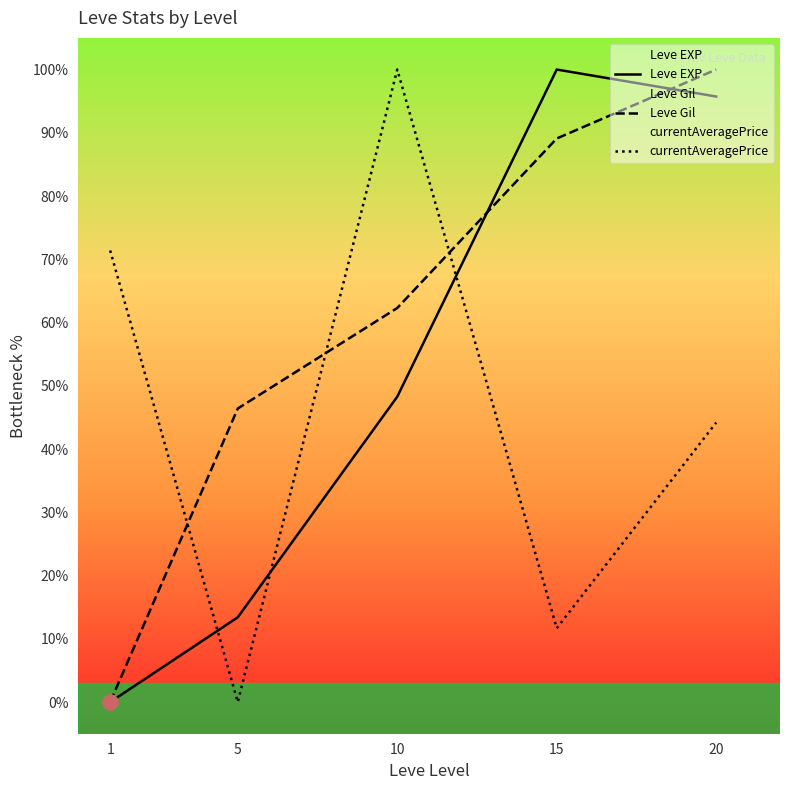

At which category is the sum across all series the highest?

20